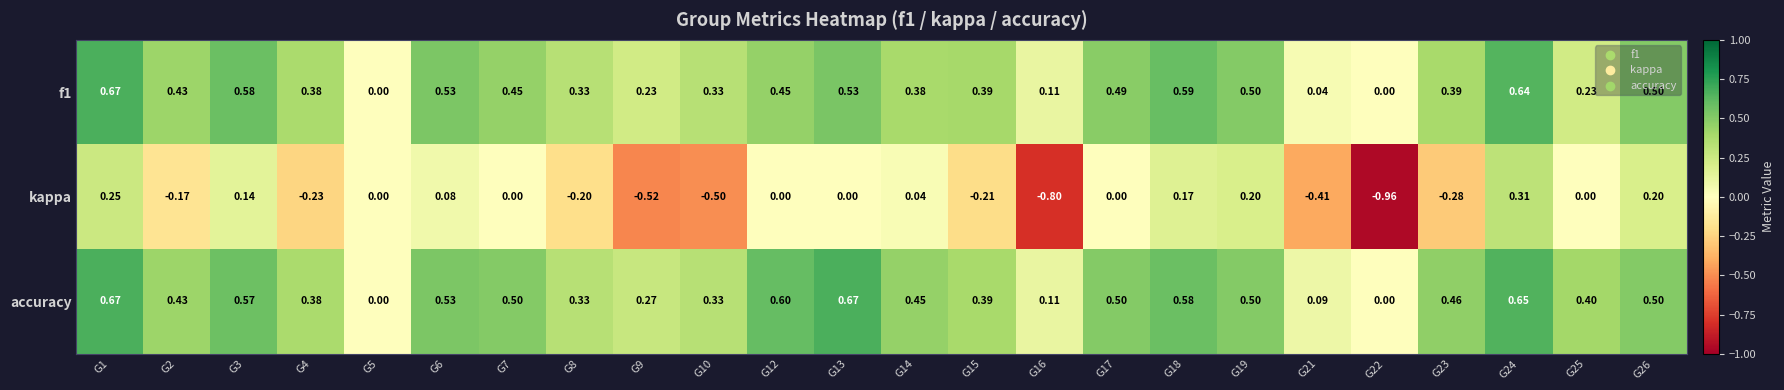

Which series has the widest spread of values?

kappa